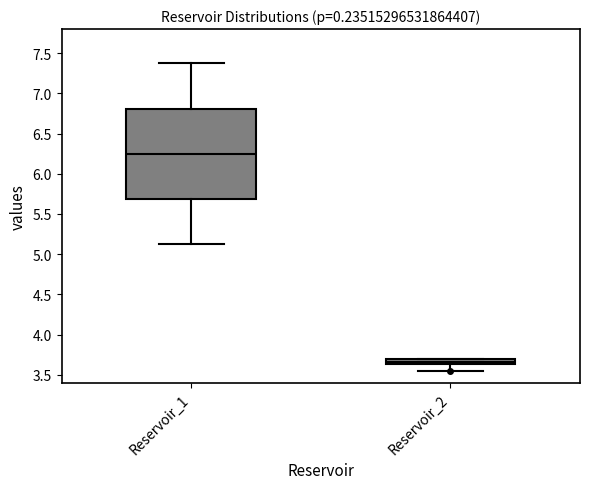

Where does the upper whisker of the box for Reservoir_1 end on the y-axis? The values are not printed on the chart, so give them approximately, as read against the axis.

7.35